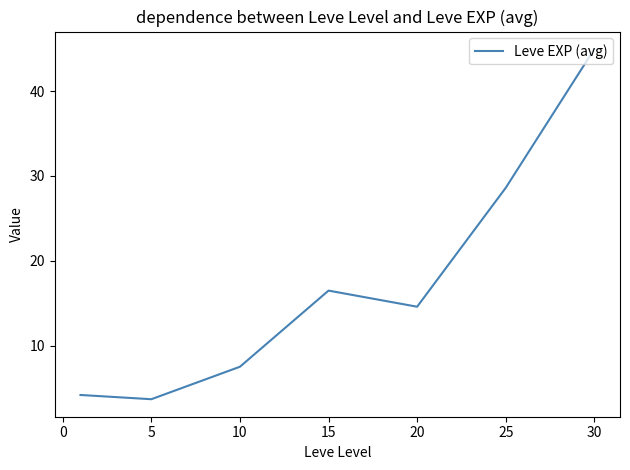

True or false: the data has more than 0 interior local peaks.

True